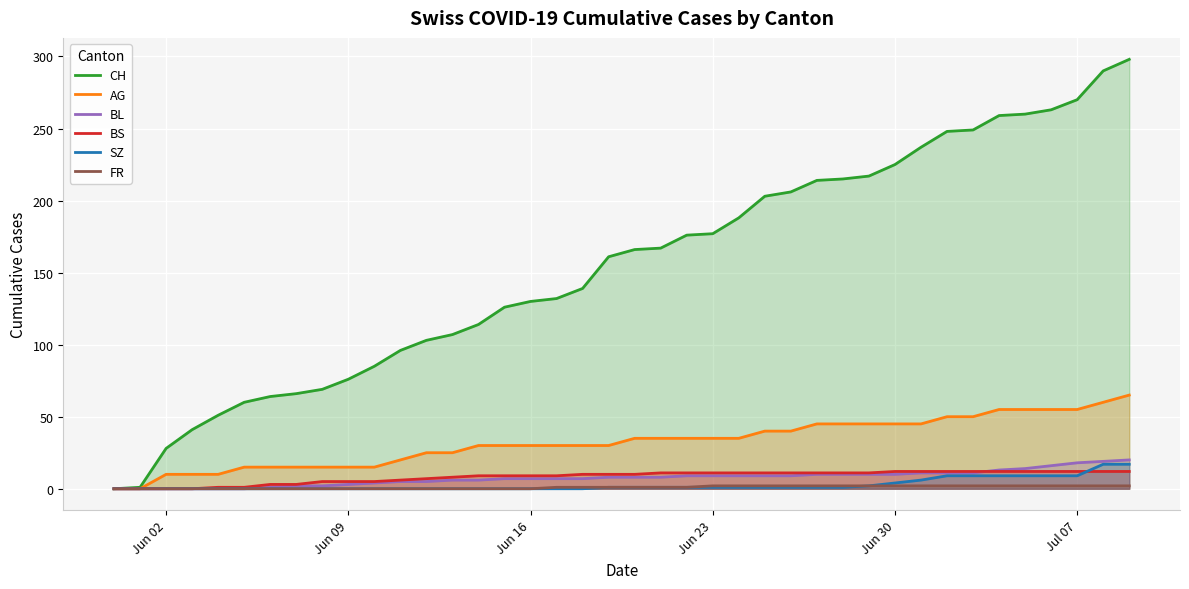

At how many categories does at least one series exceed 215?

11